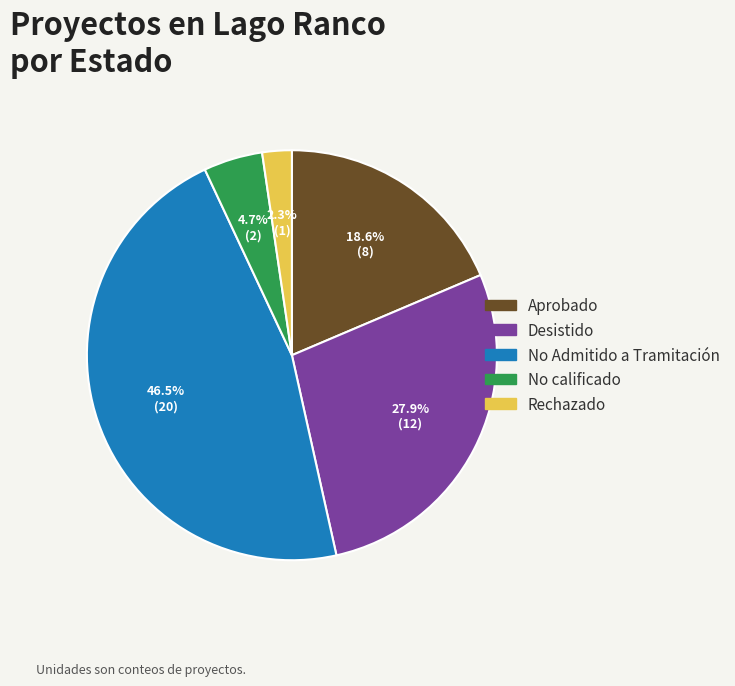

Rank the categories by value from lowest to highest.

Rechazado, No calificado, Aprobado, Desistido, No Admitido a Tramitación